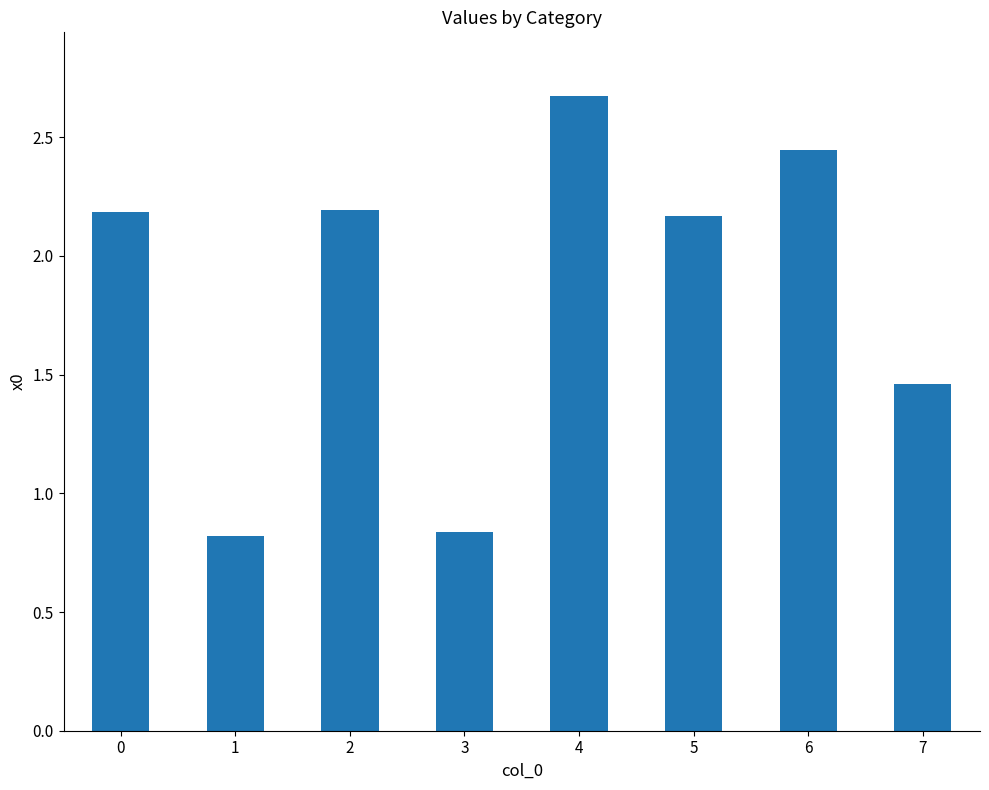

What is the change in value from 5 to 7?

-0.7